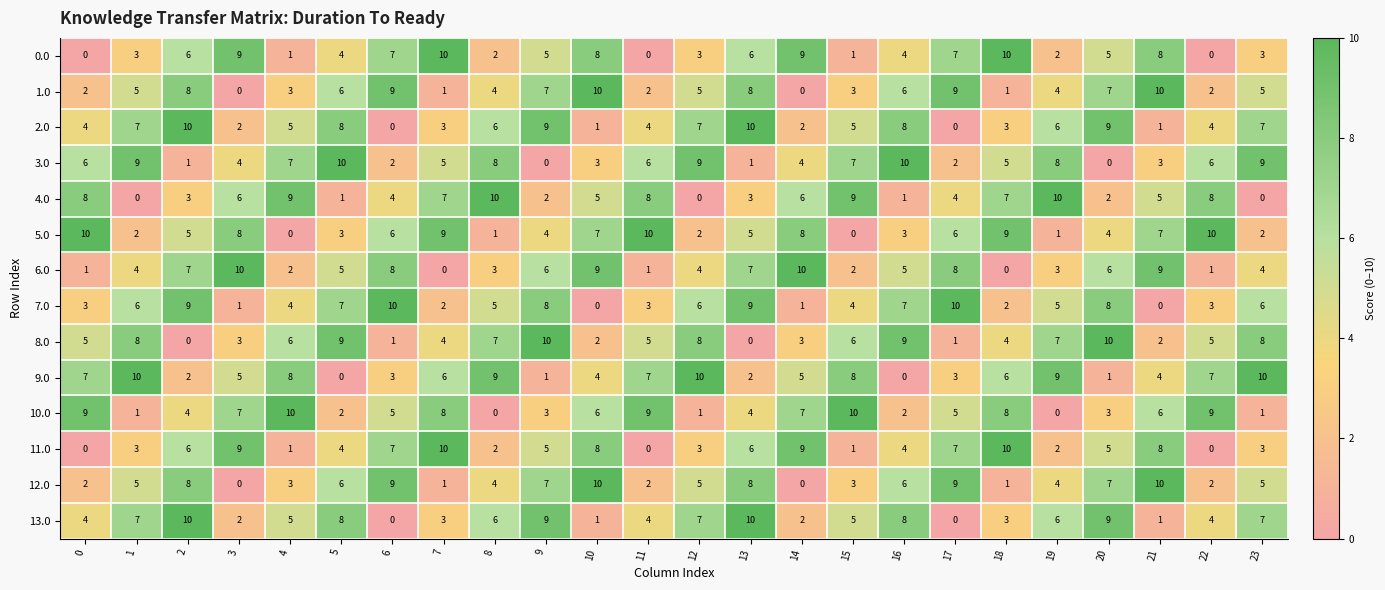

What is the difference between the highest and lowest values at 5?

10